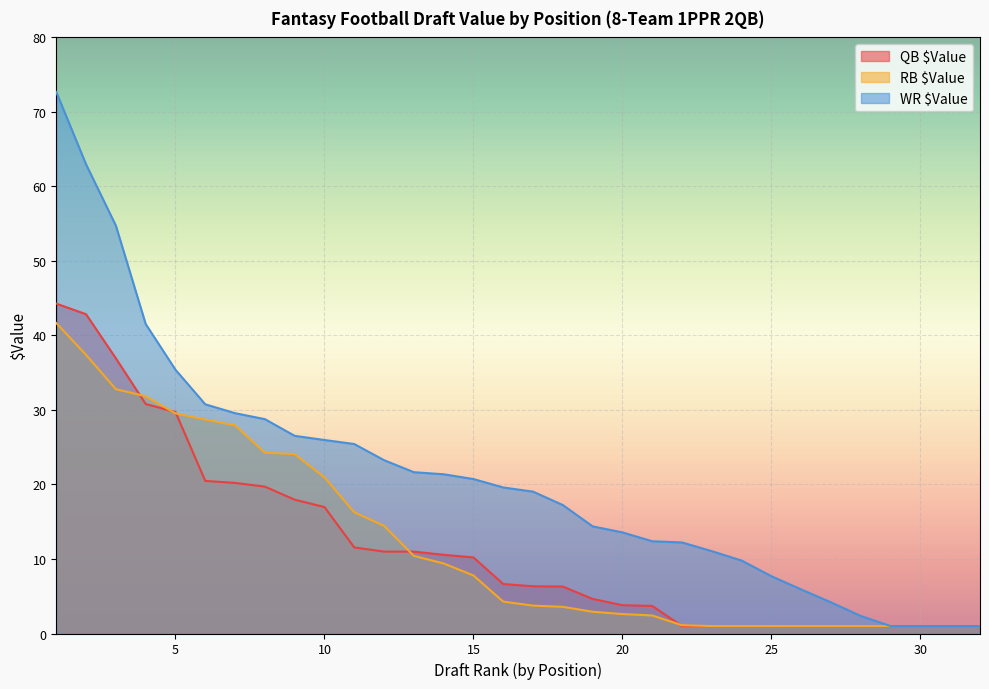

What is the difference between the WR $Value values at 9 and 20?

13.0